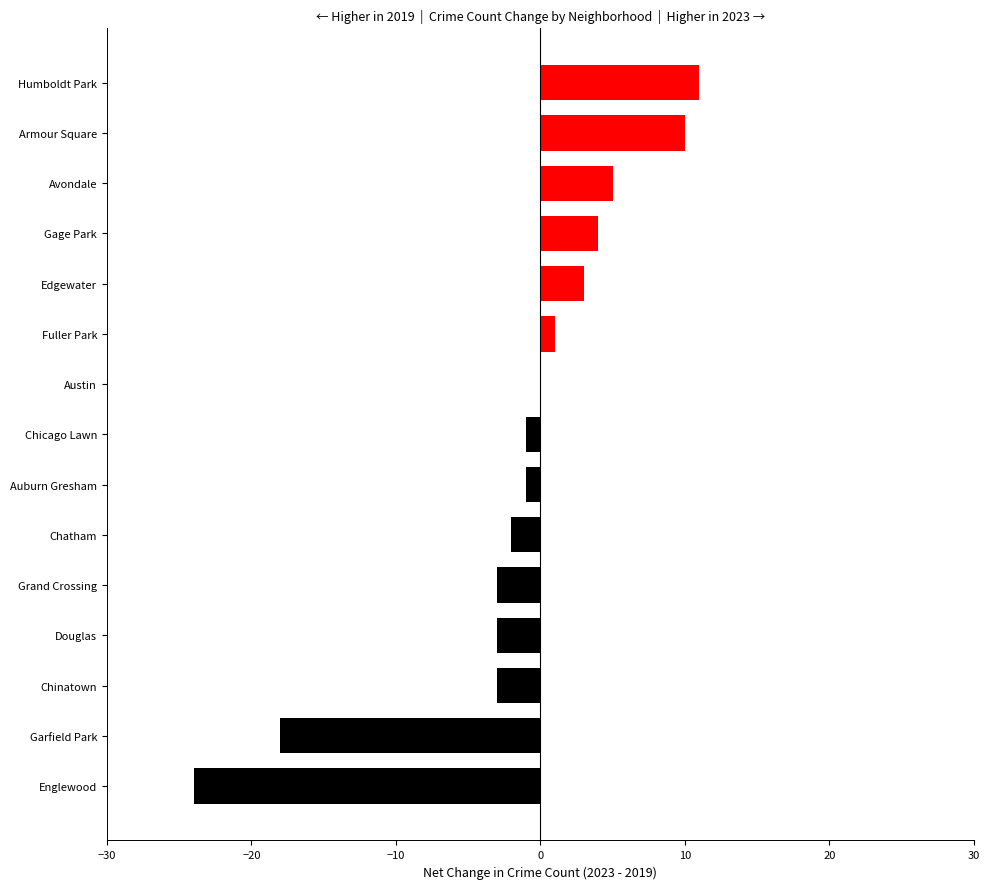

Between Auburn Gresham and Gage Park, which is larger?

Gage Park